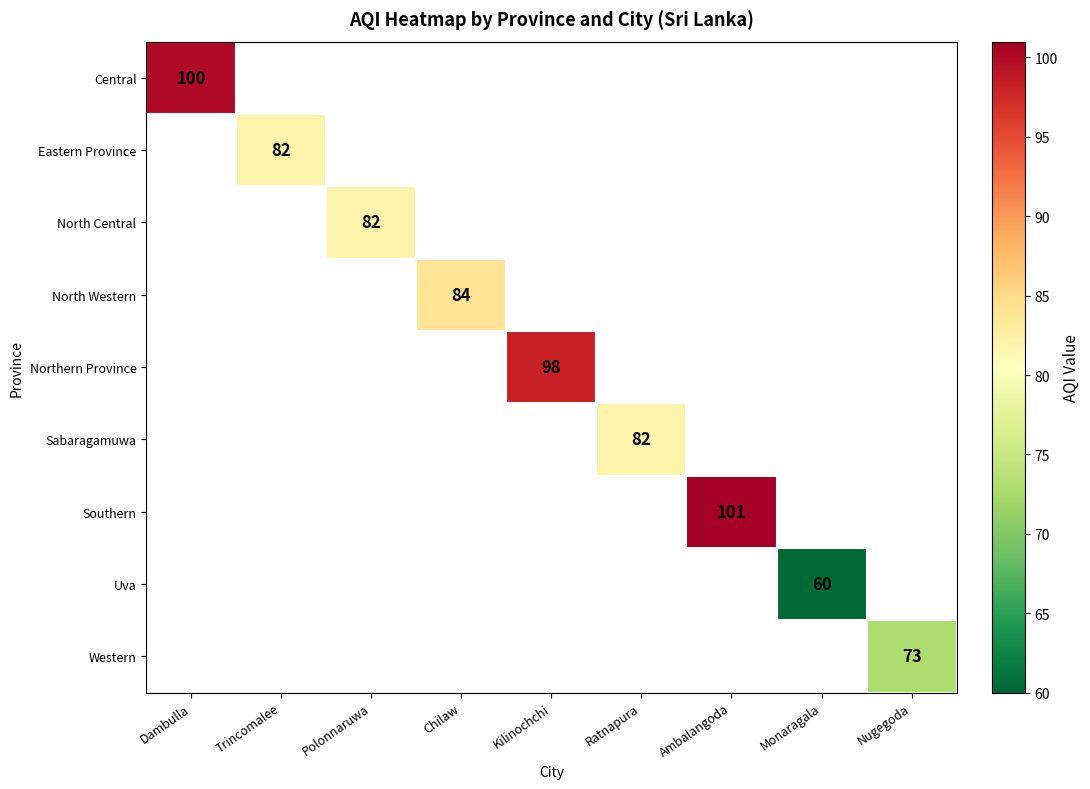

At how many categories does at least one series exceed 70?

8